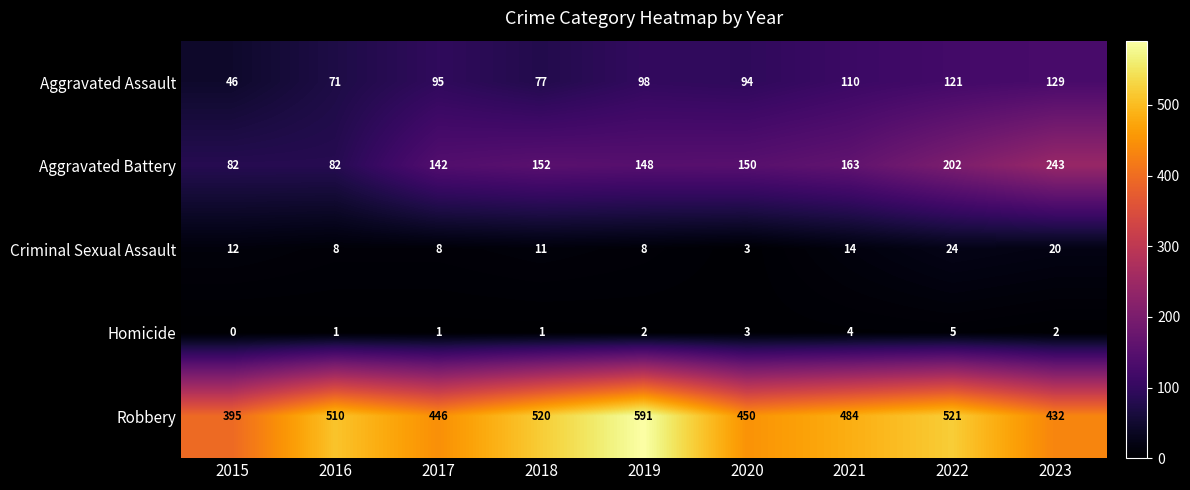

Which series has the largest total across all categories?

Robbery